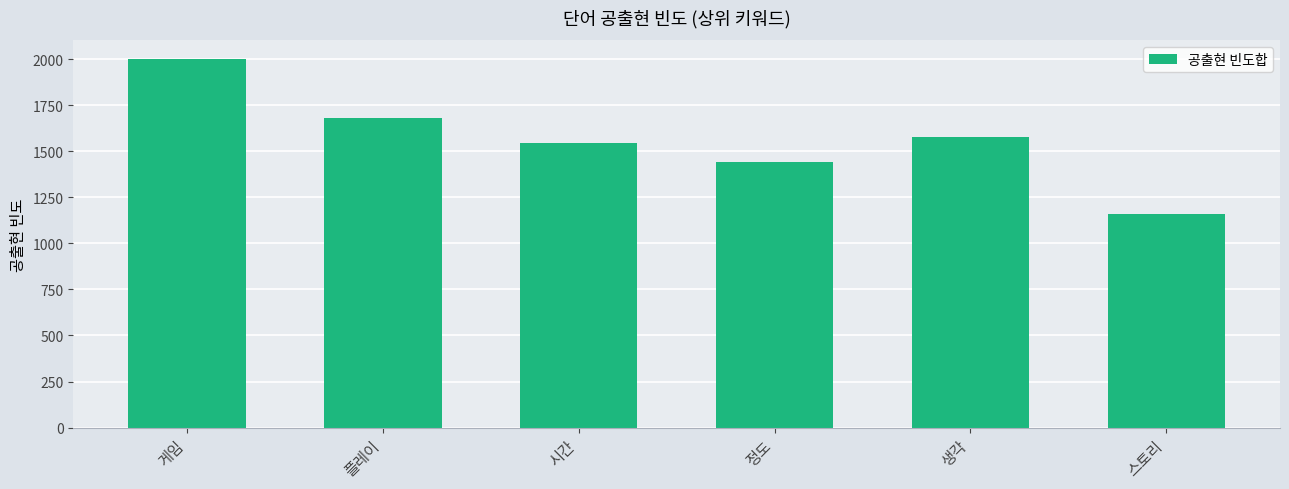

Is it true that the value at 정도 is 1442?

True